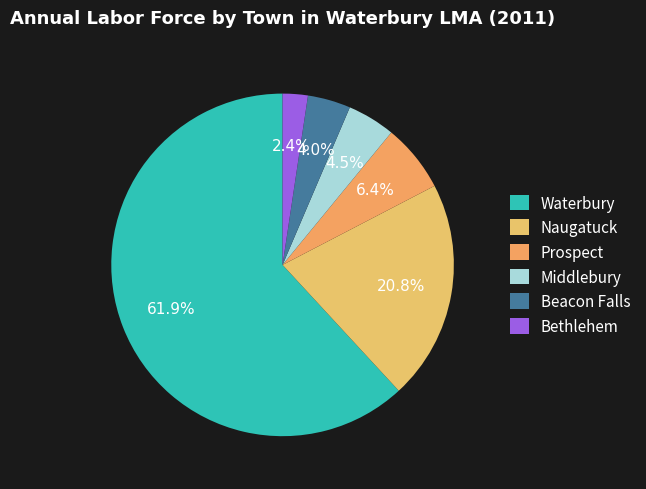

Which category has the biggest portion of the pie?

Waterbury